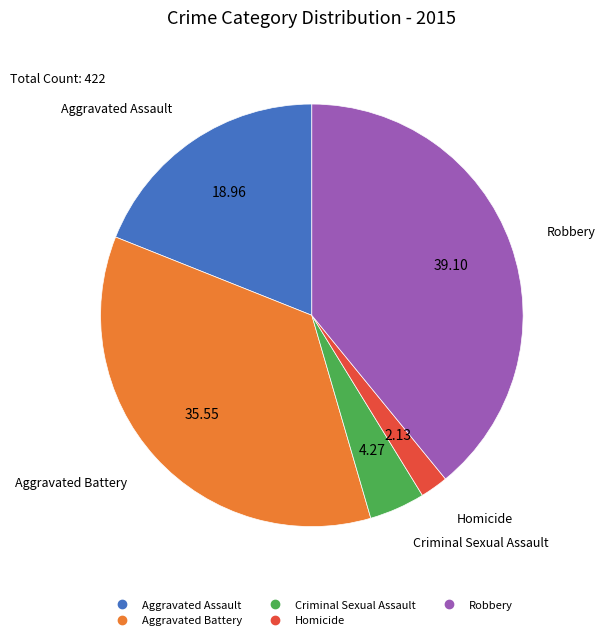

Rank the categories by value from highest to lowest.

Robbery, Aggravated Battery, Aggravated Assault, Criminal Sexual Assault, Homicide